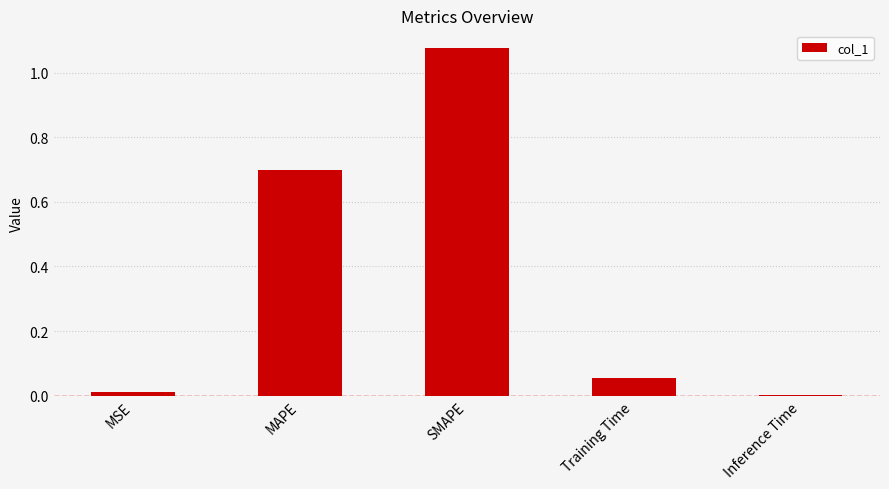

What is the average value?

0.4